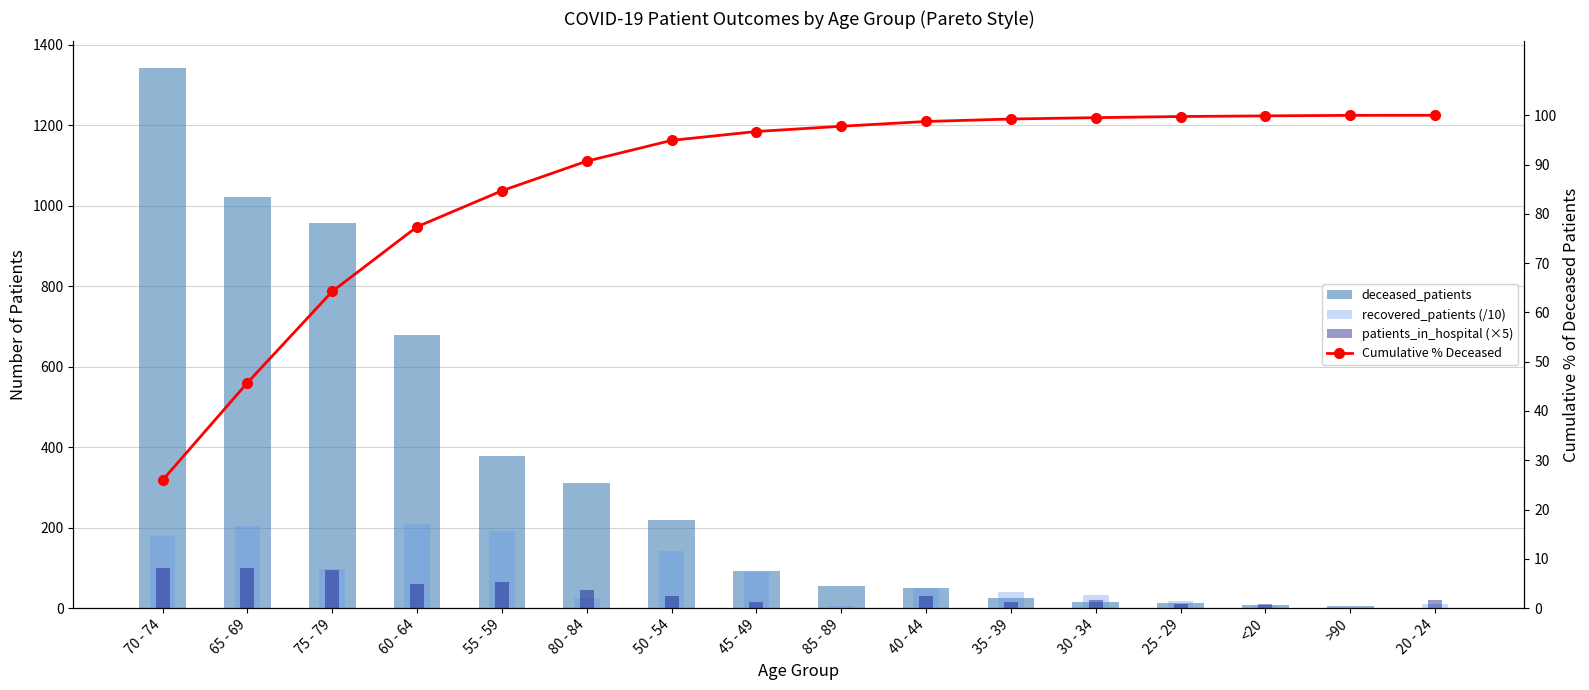

What is the label of the 16th bar from the left?

20 - 24